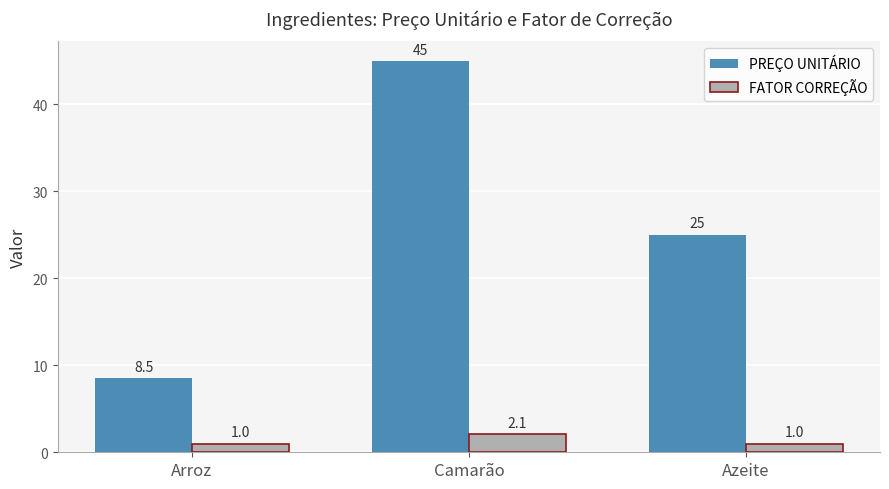

Reading right to left, what are all the values shown in this chart?

PREÇO UNITÁRIO: 25.0	45.0	8.5
FATOR CORREÇÃO: 1.0	2.1	1.0